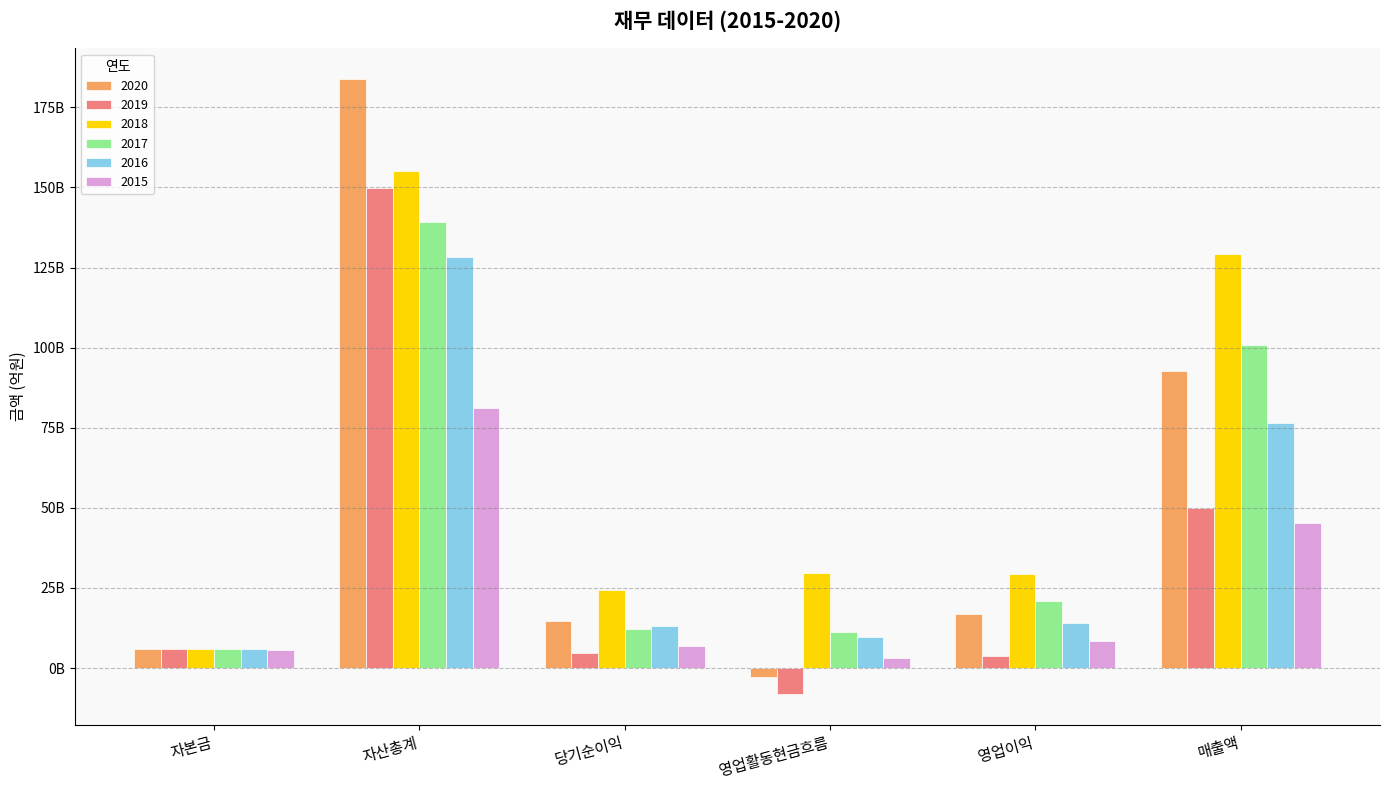

Where does the 2015 series first go above 8329362149?

자산총계